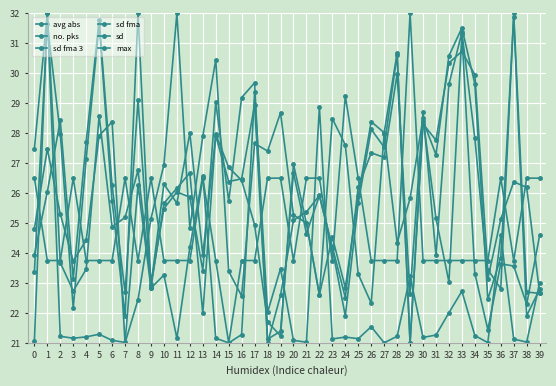

How many times do sd fma and max cross each other?

10